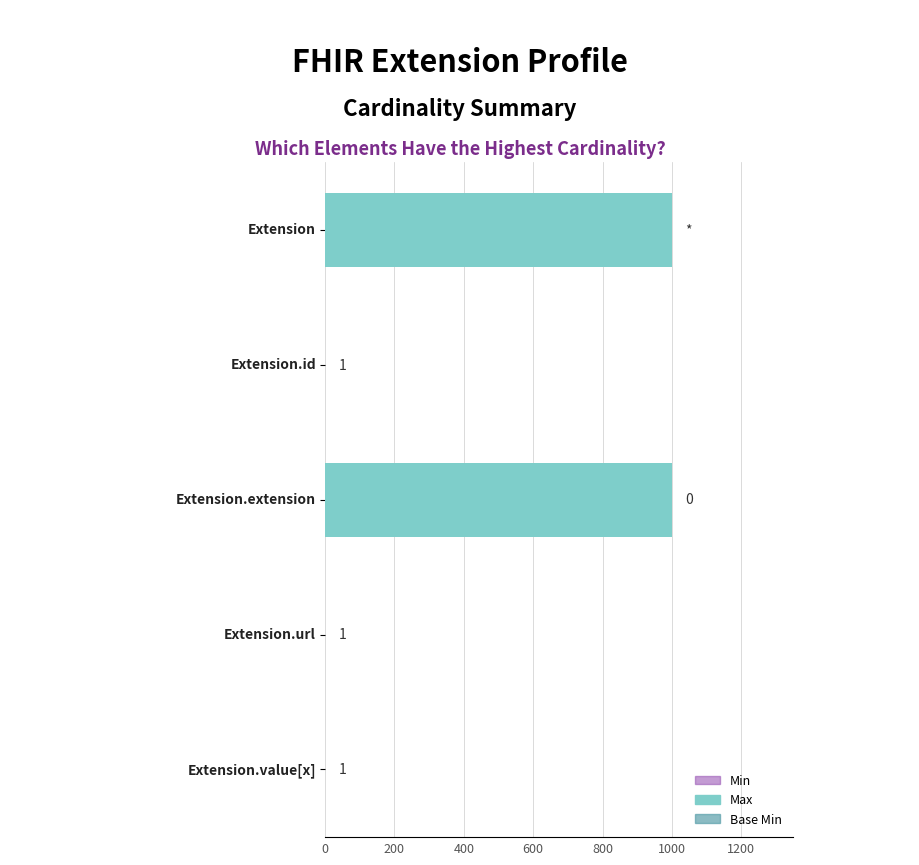

The Max series shows 0 at 0.6. True or false?

False